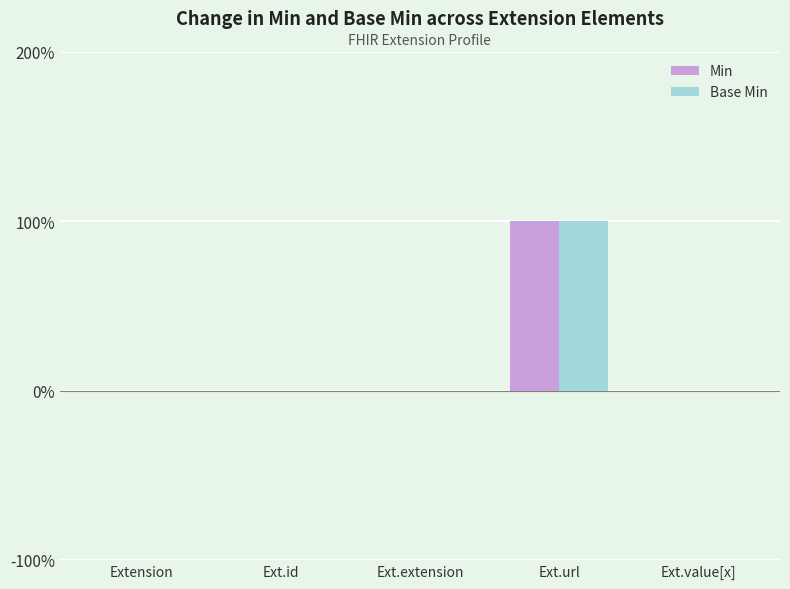

What are all the series names shown in the legend?

Min, Base Min